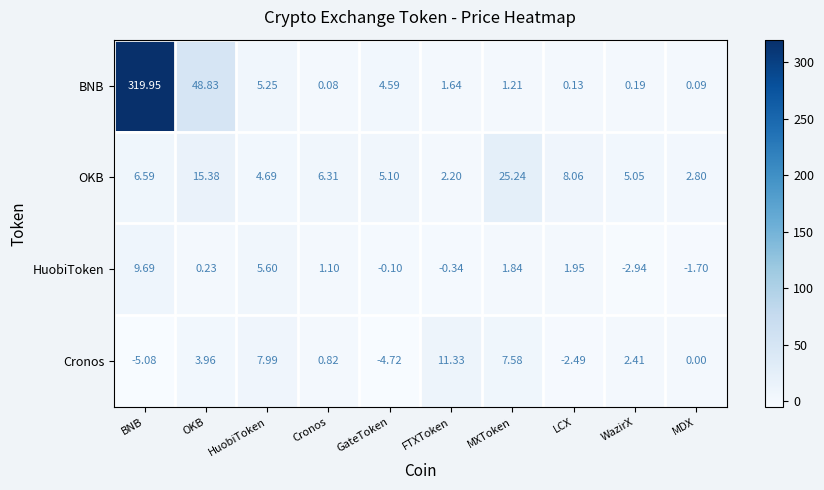

Which category has the lowest value in the BNB series?

Cronos